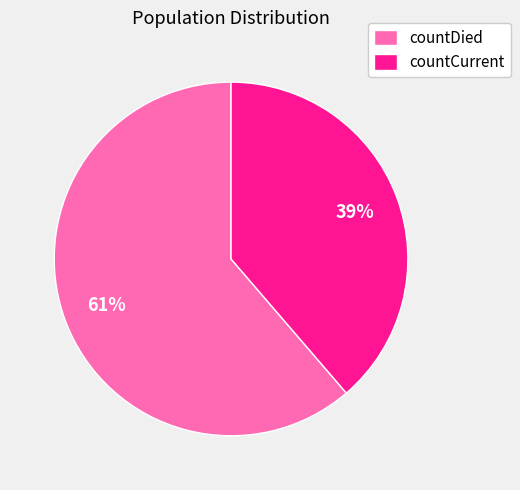

Rank the categories by value from lowest to highest.

countCurrent, countDied